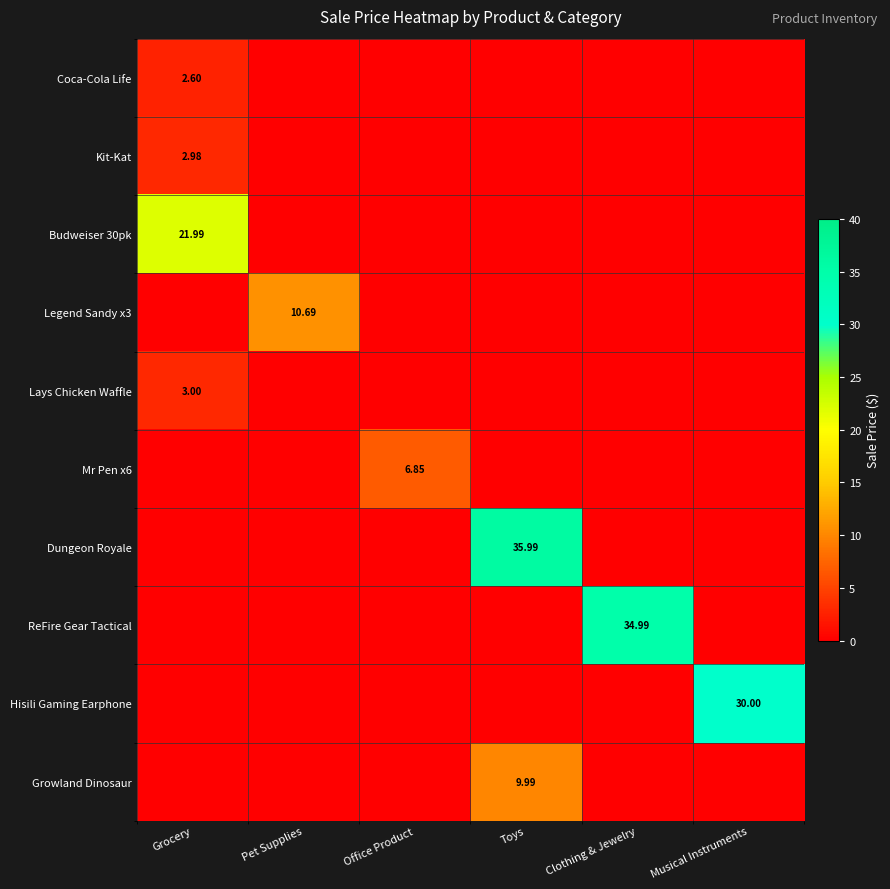

Which has a higher value, Grocery or Pet Supplies?

Grocery